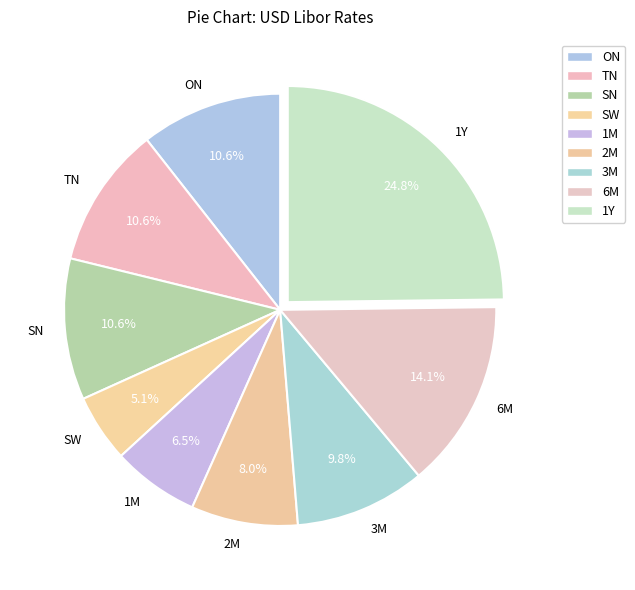

Count the number of slices in the pie.

9